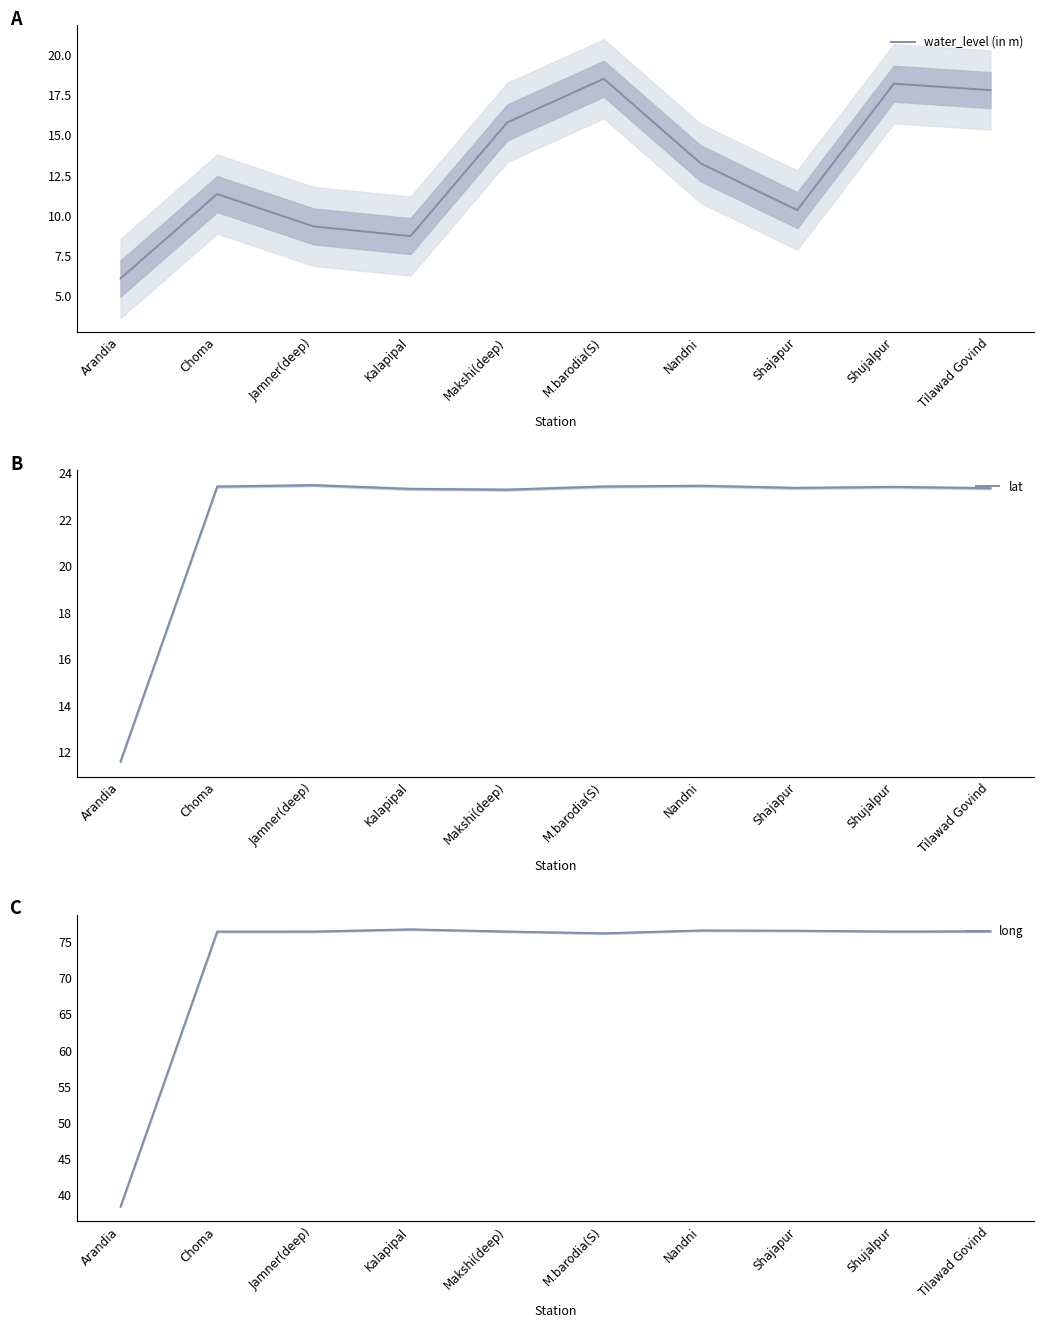

Which label corresponds to the largest value in the chart?

Kalapipal